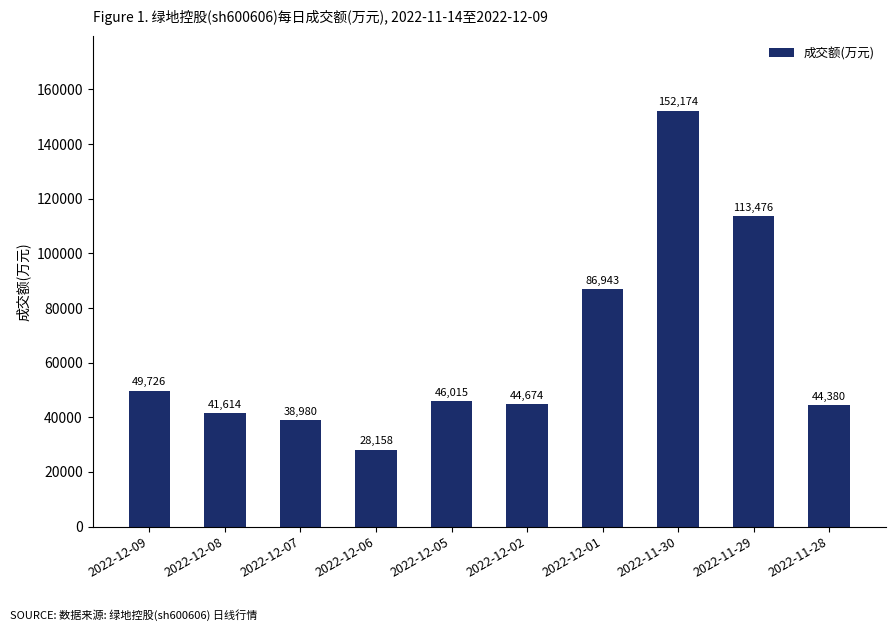

List the labels in order of value, largest first.

2022-11-30, 2022-11-29, 2022-12-01, 2022-12-09, 2022-12-05, 2022-12-02, 2022-11-28, 2022-12-08, 2022-12-07, 2022-12-06